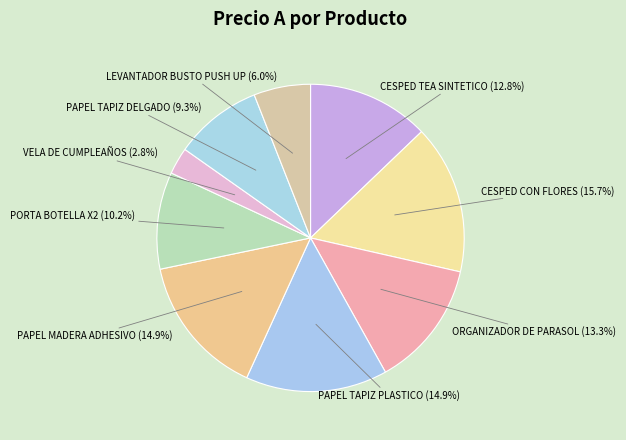

What is the smallest slice in the pie chart?

VELA DE CUMPLEAÑOS